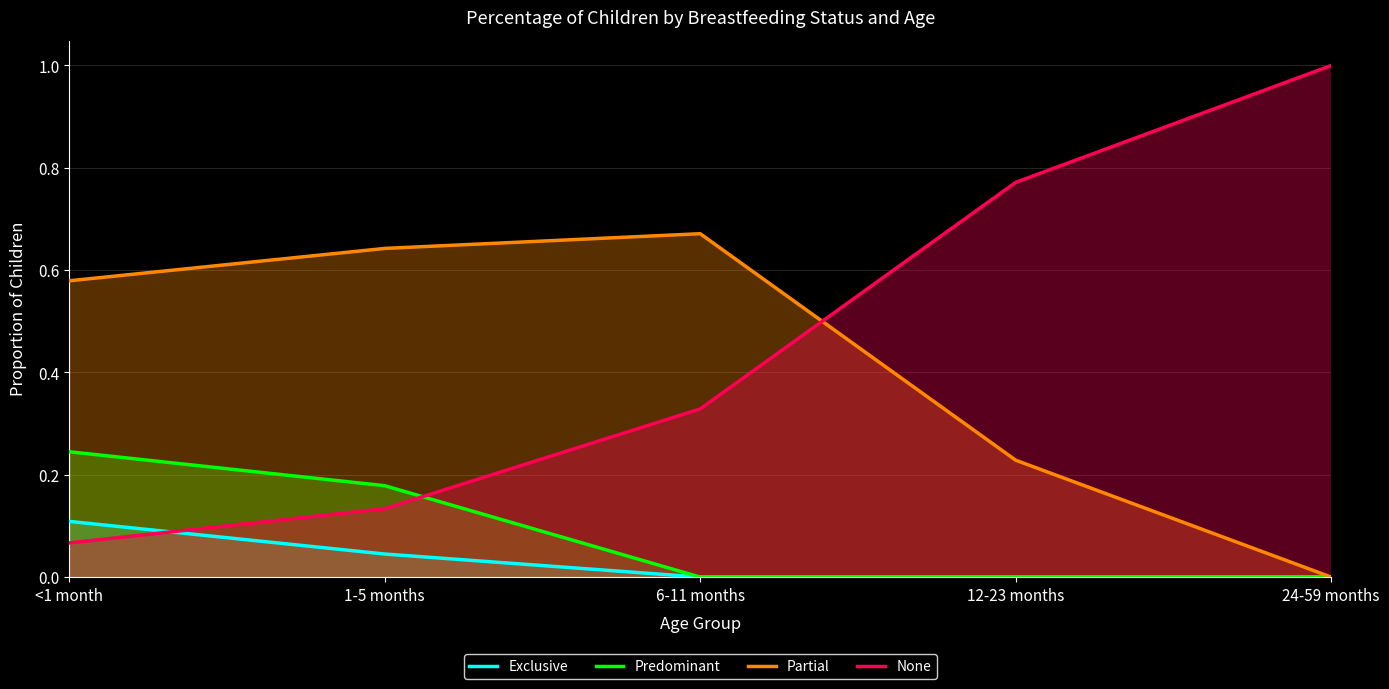

Reading left to right, list all the values displayed in this chart.

Exclusive: 0.1	0.0	0.0	0.0	0.0
Predominant: 0.2	0.2	0.0	0.0	0.0
Partial: 0.6	0.6	0.7	0.2	0.0
None: 0.1	0.1	0.3	0.8	1.0